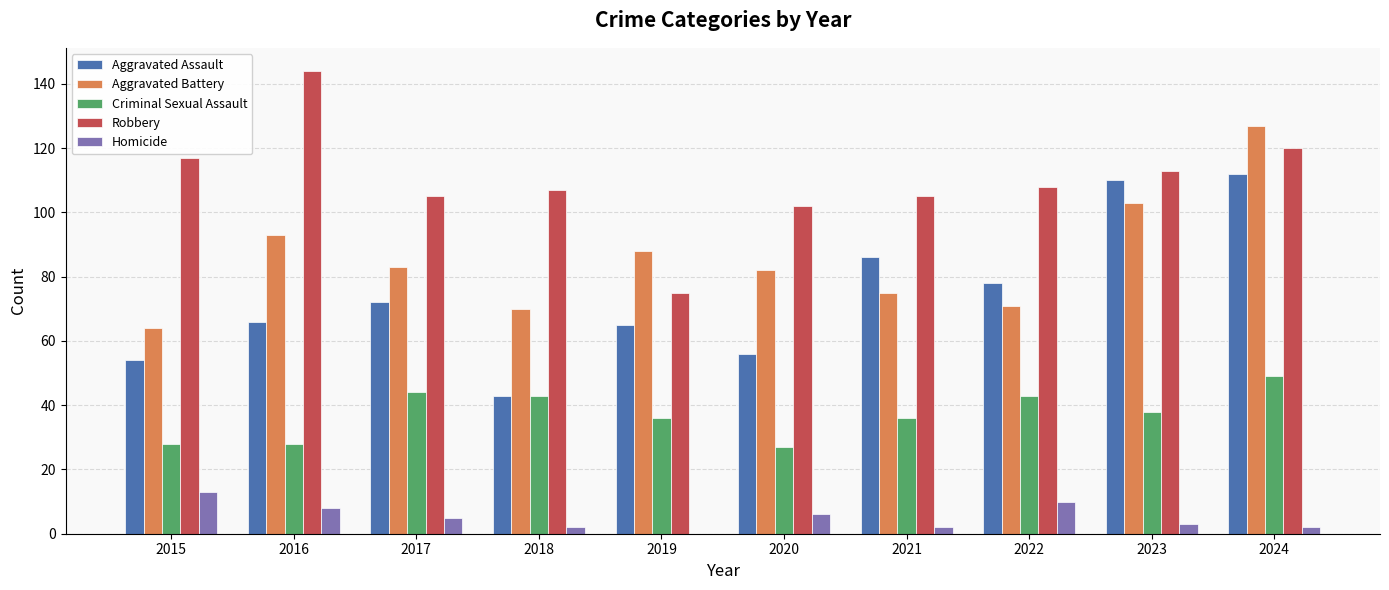

What is the difference between the Robbery values at 2020 and 2024?

18